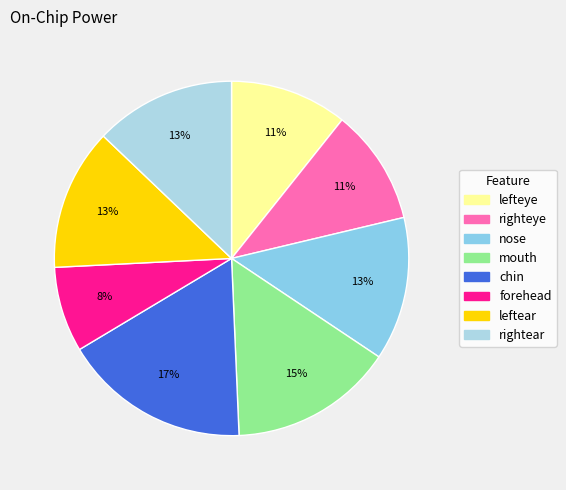

To the nearest percent, what percentage of the pie is rightear?

13%